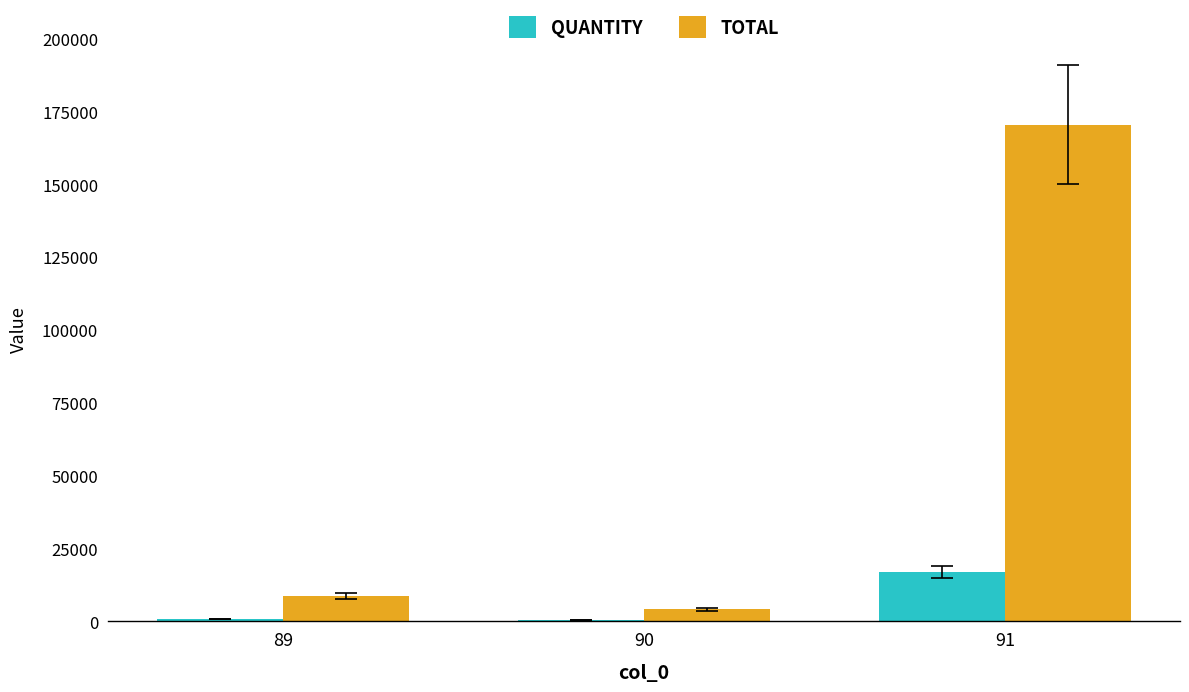

Does the chart contain stacked bars?

No